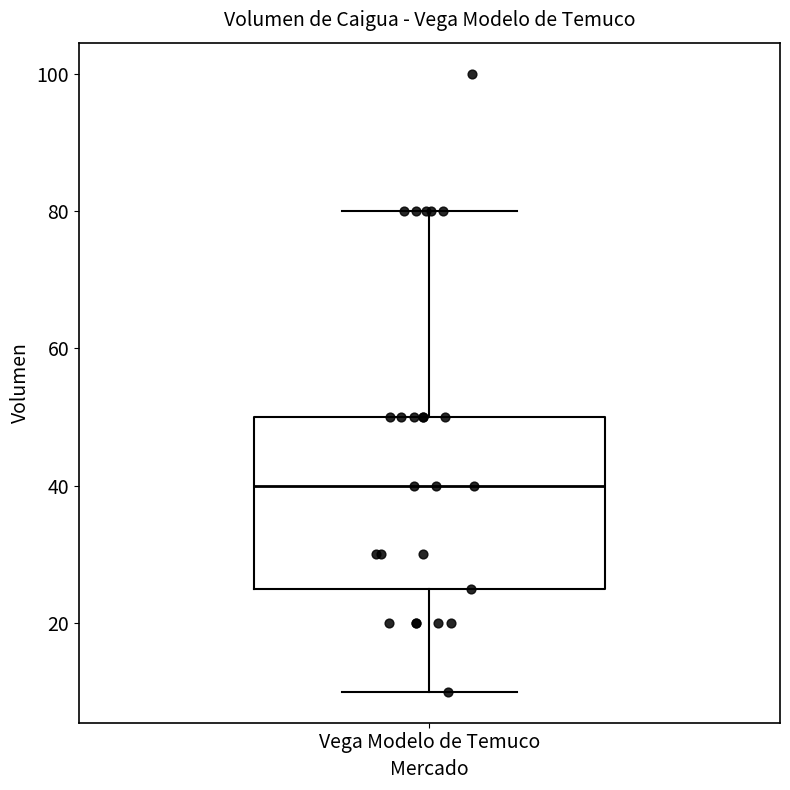

Read this box plot against the y-axis: the position of the median line, the range covered by the box, and the ends of both whiskers. The values are not printed on the chart, so give them approximately, as read against the axis.

median 40, box 26 to 50, whiskers 10 to 80